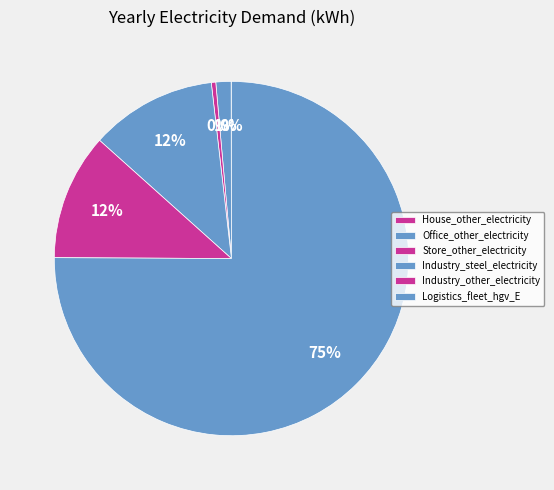

Which slice is the smallest?

House_other_electricity